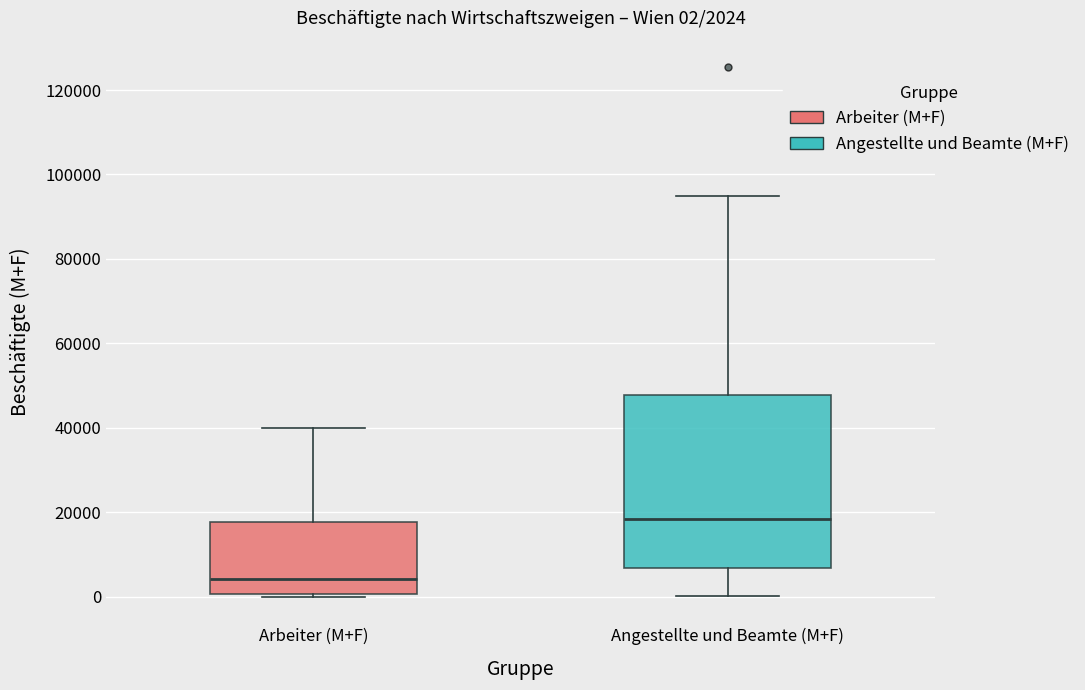

Which box is the tallest, from its lower edge to its upper edge?

Angestellte und Beamte (M+F)